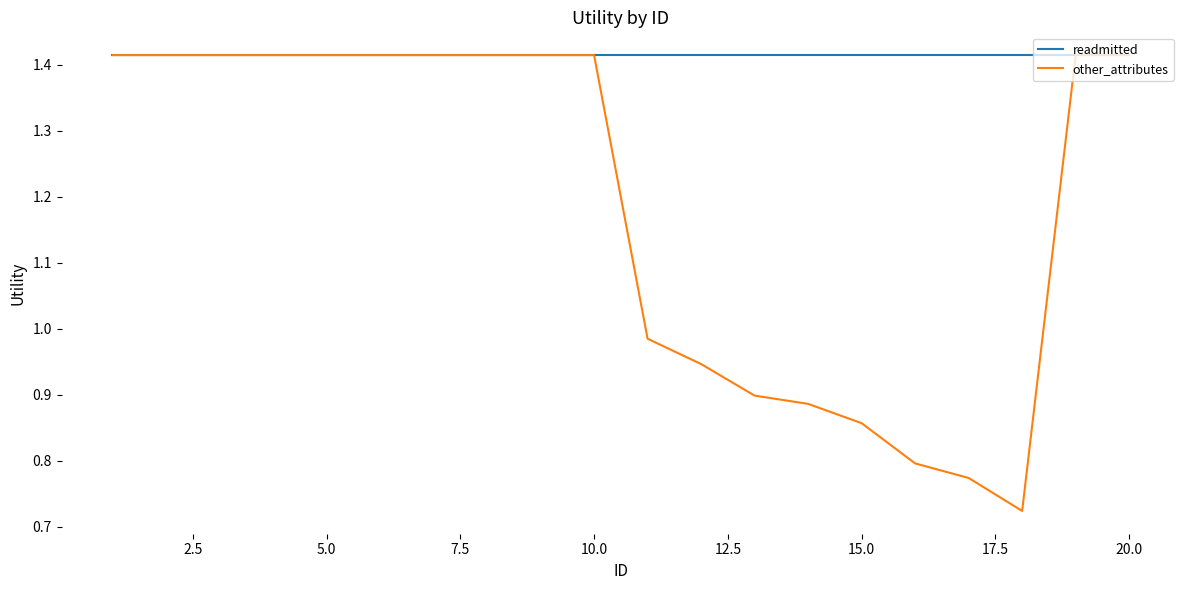

Rank the series by their average value, from lowest to highest.

other_attributes, readmitted